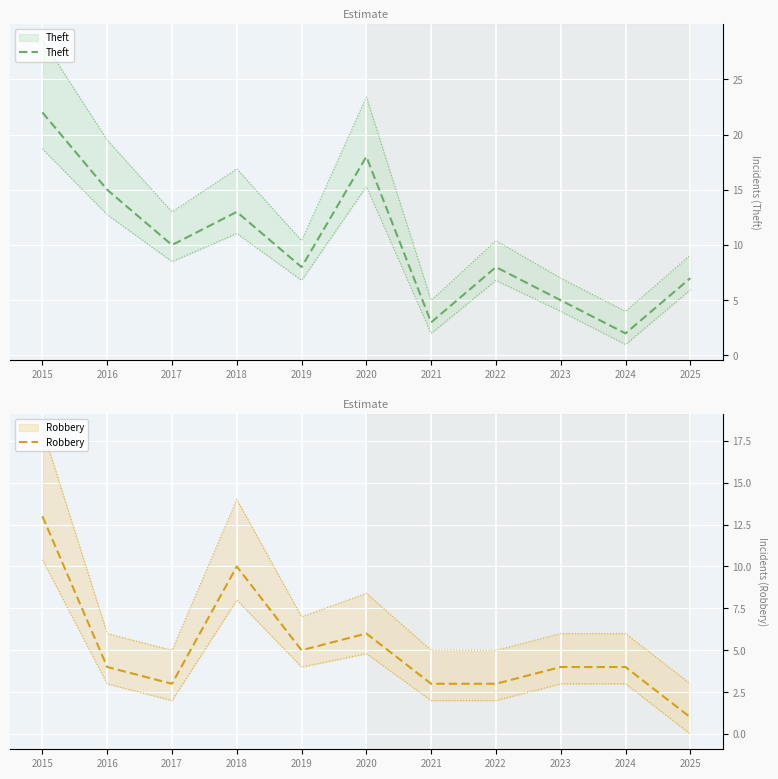

The Robbery series shows 3 at 2020. True or false?

False